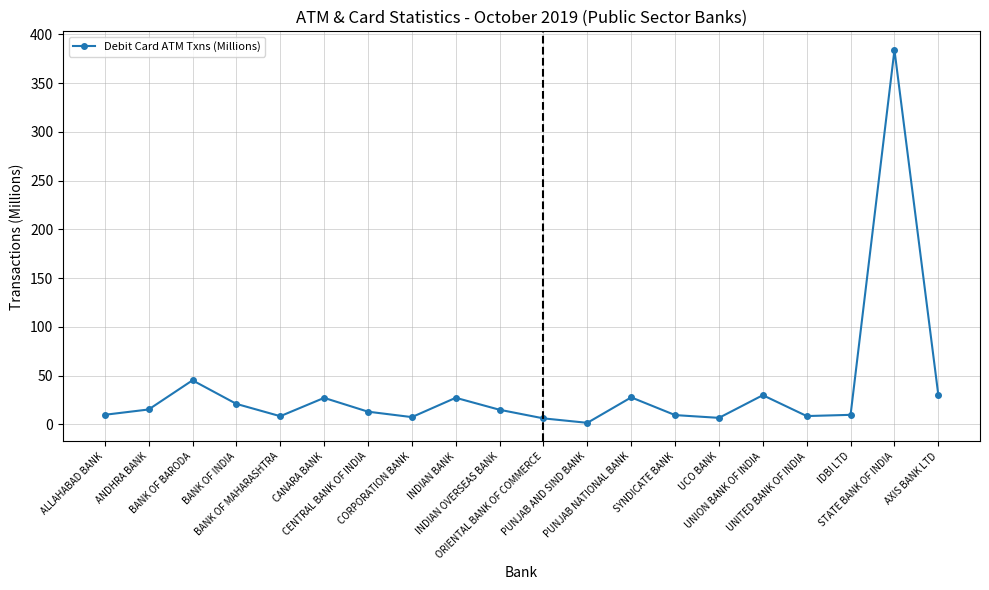

True or false: the data has more than 2 interior local peaks.

True